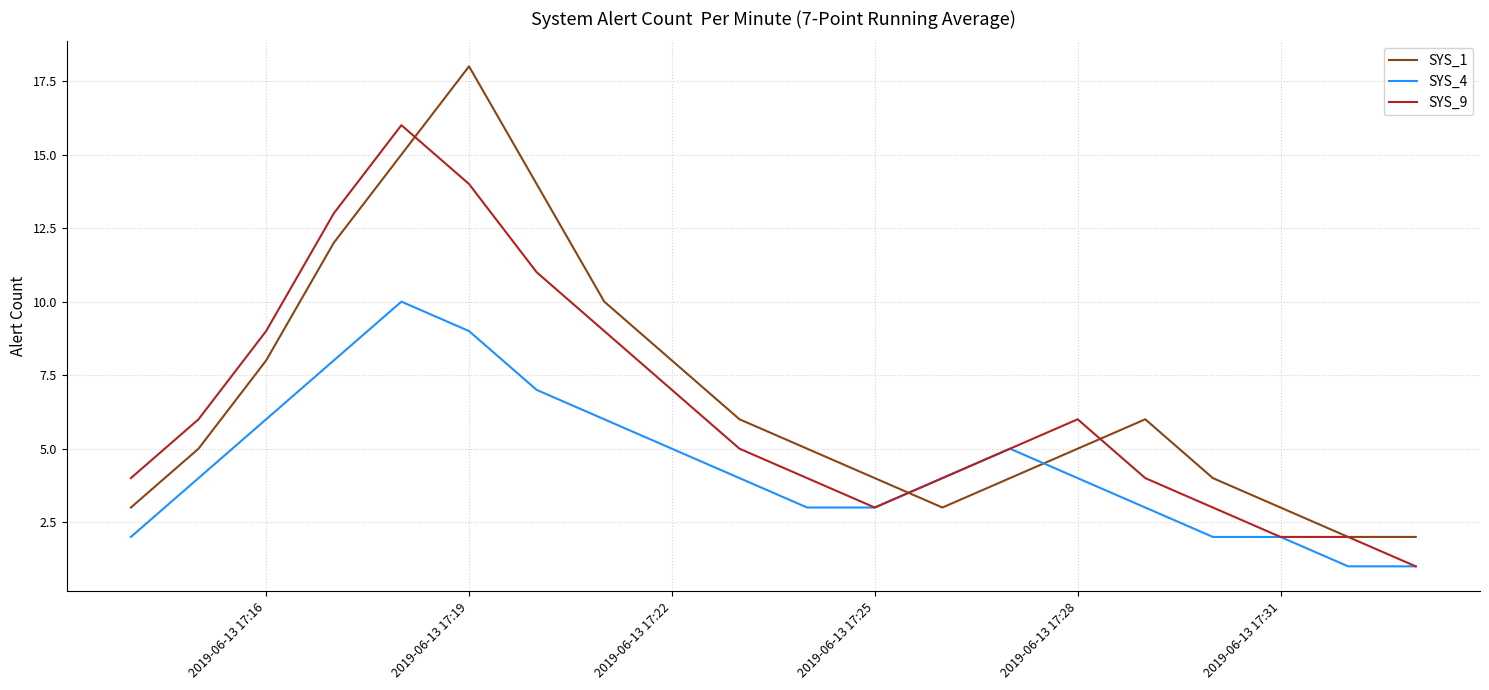

List the series in order of their peak value, highest first.

SYS_1, SYS_9, SYS_4